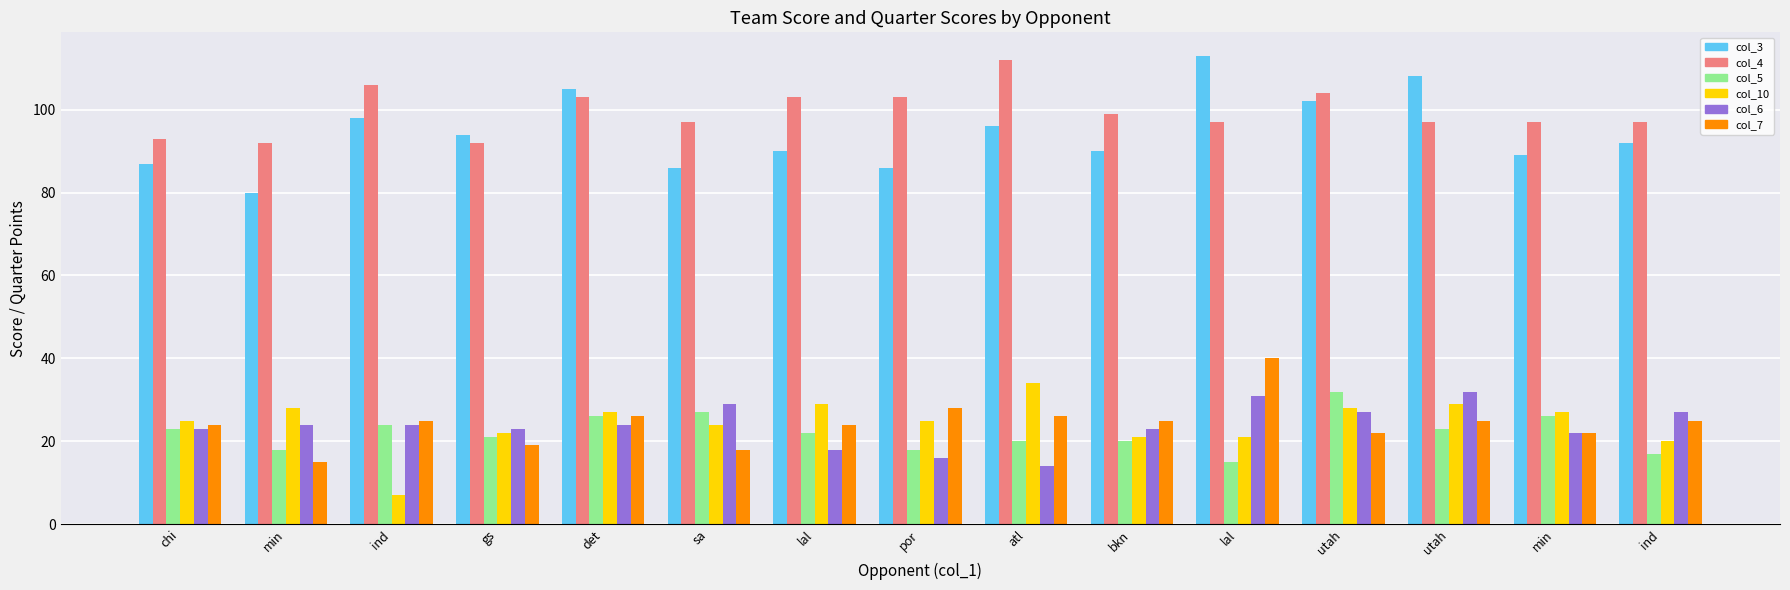

How many series are shown in this chart?

6